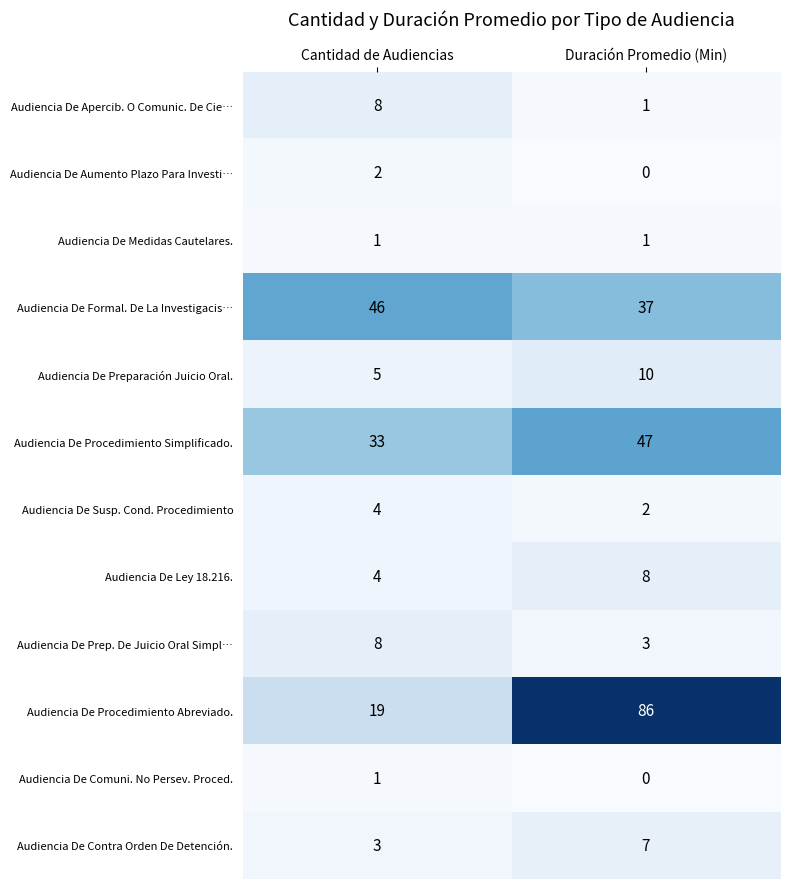

Which series has the largest range (max minus min)?

Audiencia De Procedimiento Abreviado.